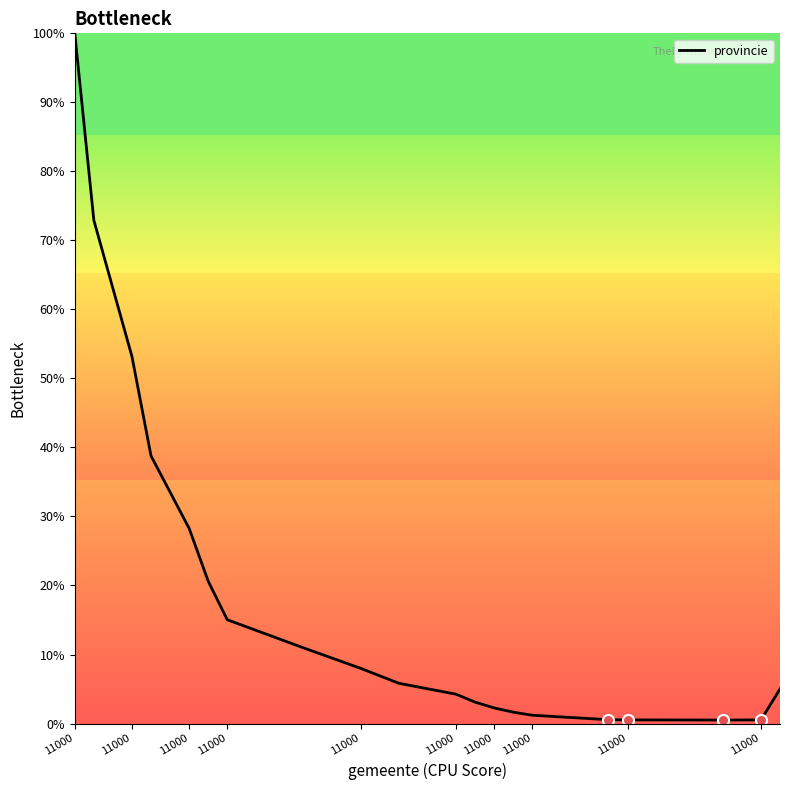

What is the difference between the maximum and minimum values?

99.5